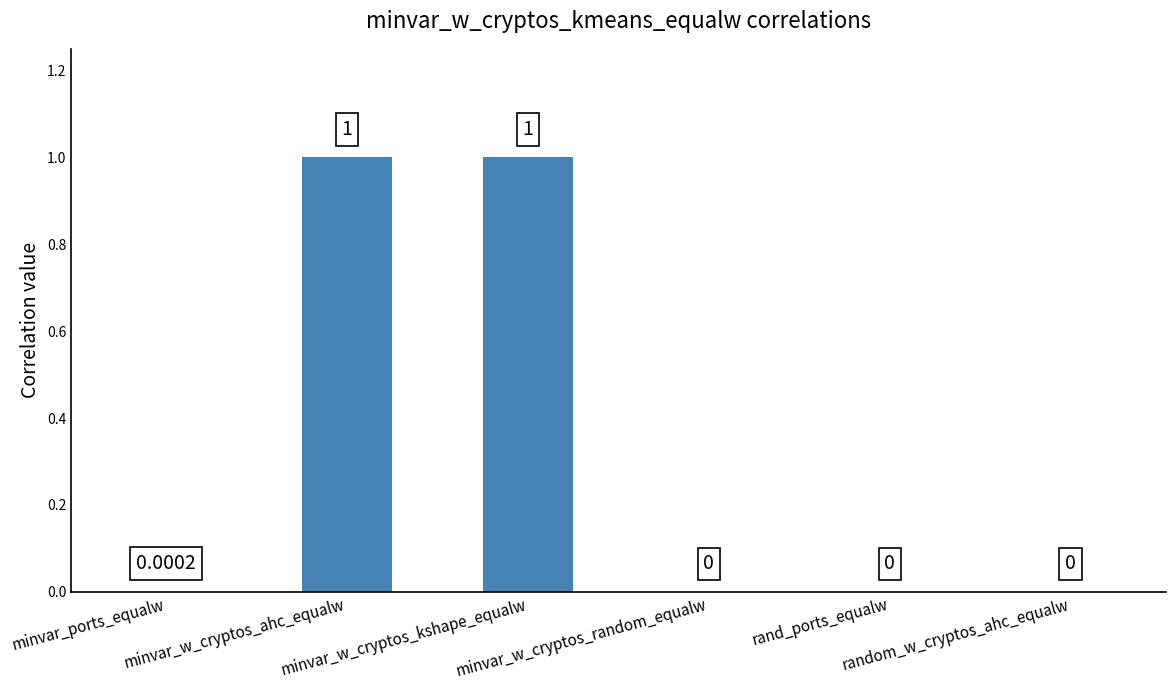

What is the sum of all values?

2.0